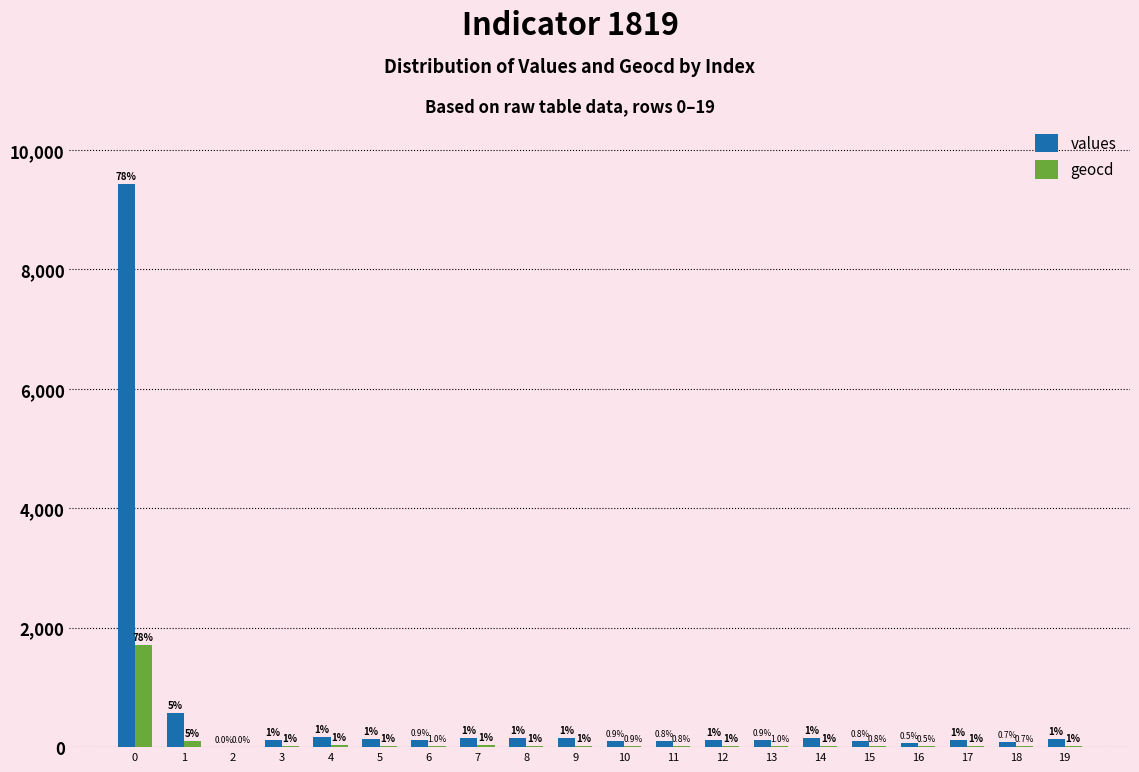

Reading left to right, what are all the values shown in this chart?

values: 0=9433	1=566	2=0	3=126	4=170	5=142	6=115	7=153	8=148	9=148	10=104	11=98	12=126	13=115	14=148	15=98	16=65	17=126	18=87	19=142
geocd: 0=1716	1=103	2=0	3=23	4=31	5=26	6=21	7=28	8=27	9=27	10=19	11=18	12=23	13=21	14=27	15=18	16=12	17=23	18=16	19=26